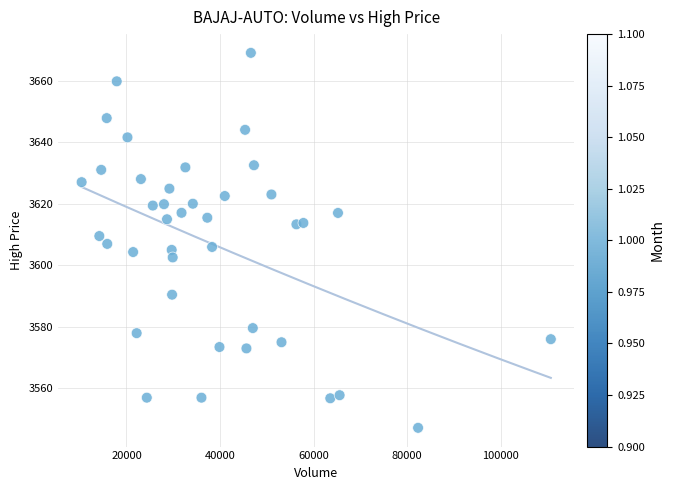

What is the range of Y values (max minus min)?

121.8